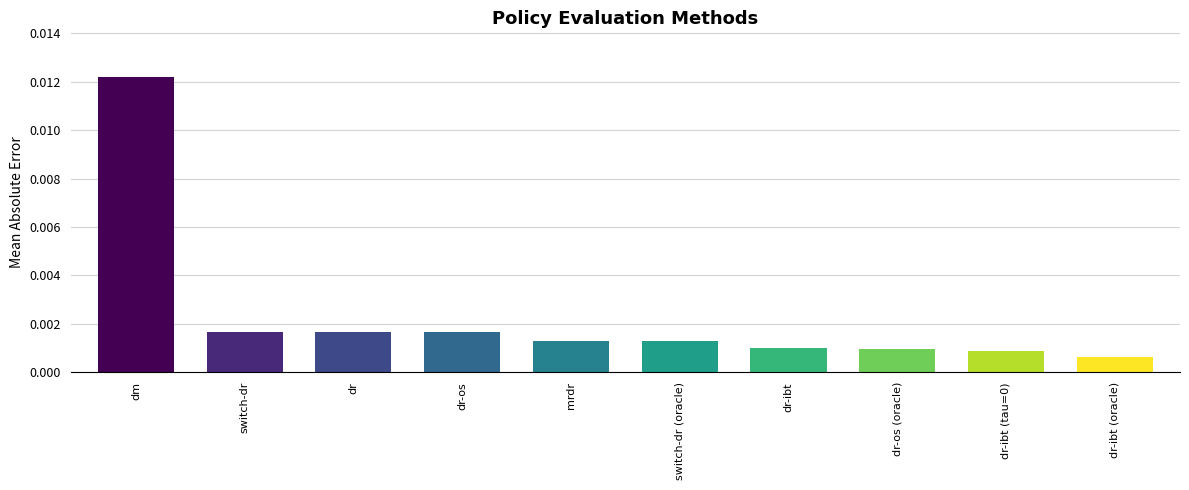

Which has a higher value, switch-dr (oracle) or dm?

dm